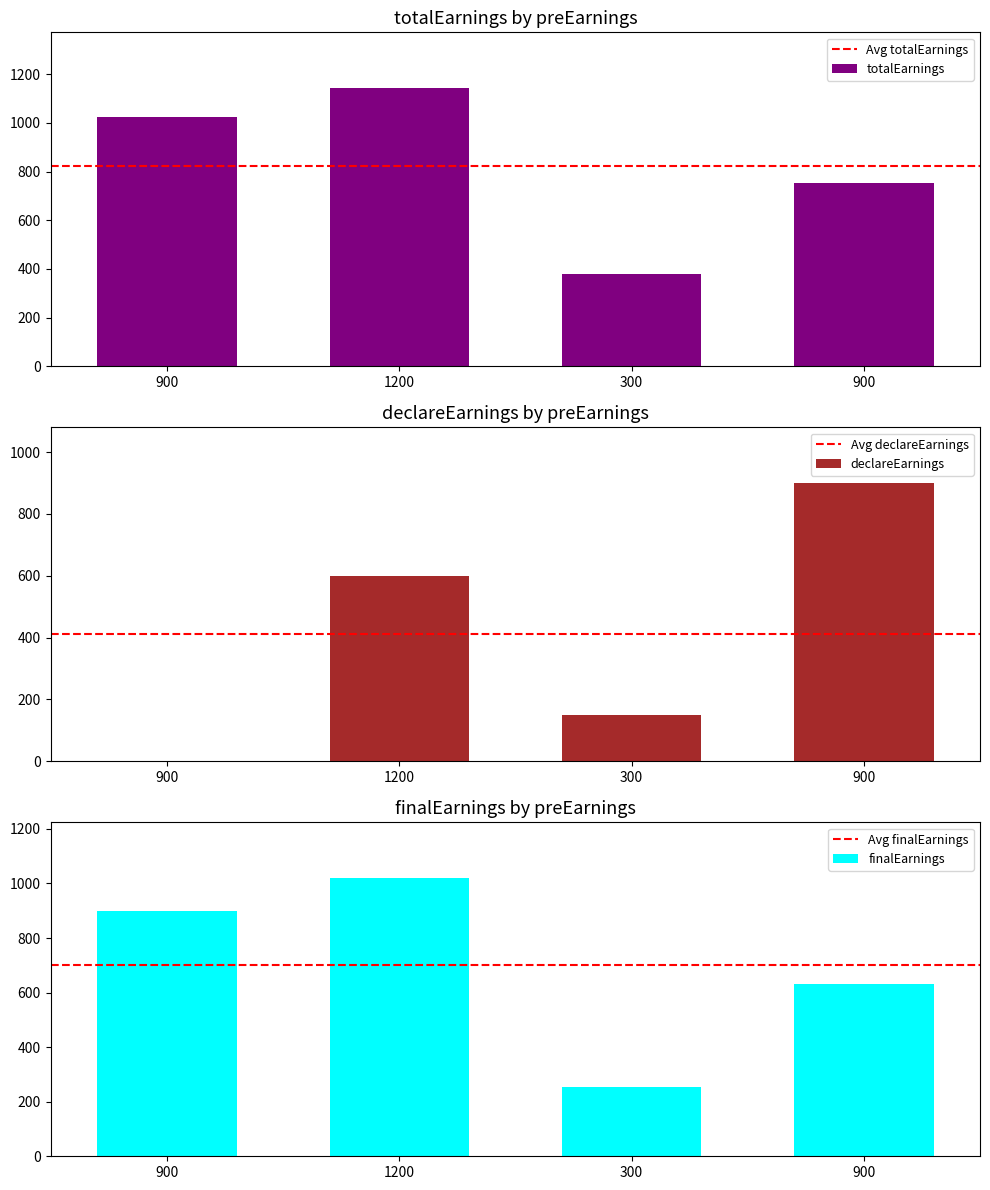

At which category does the chart reach its minimum across all series?

900